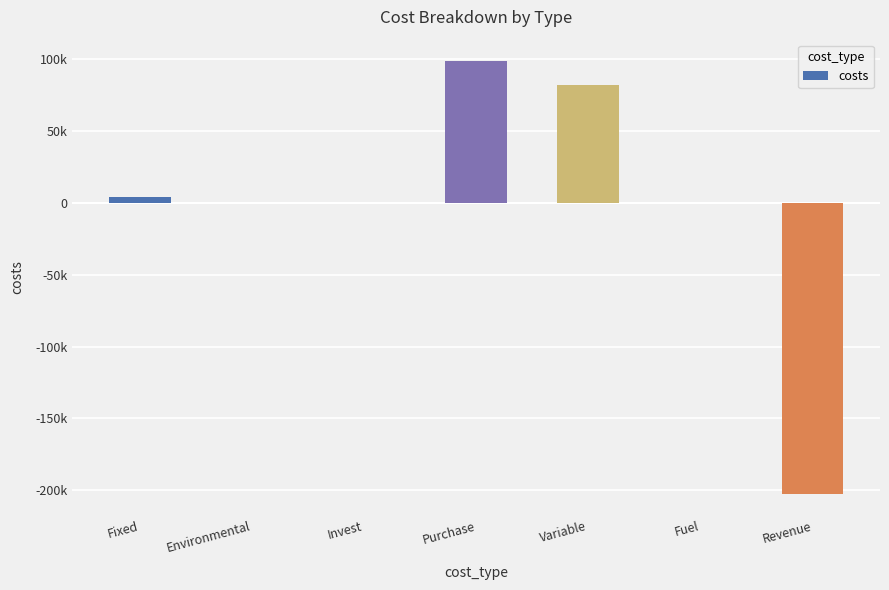

Reading right to left, what are all the values shown in this chart?

-202319.7	-0.0	82080.9	98550.4	79.8	0.0	3739.0